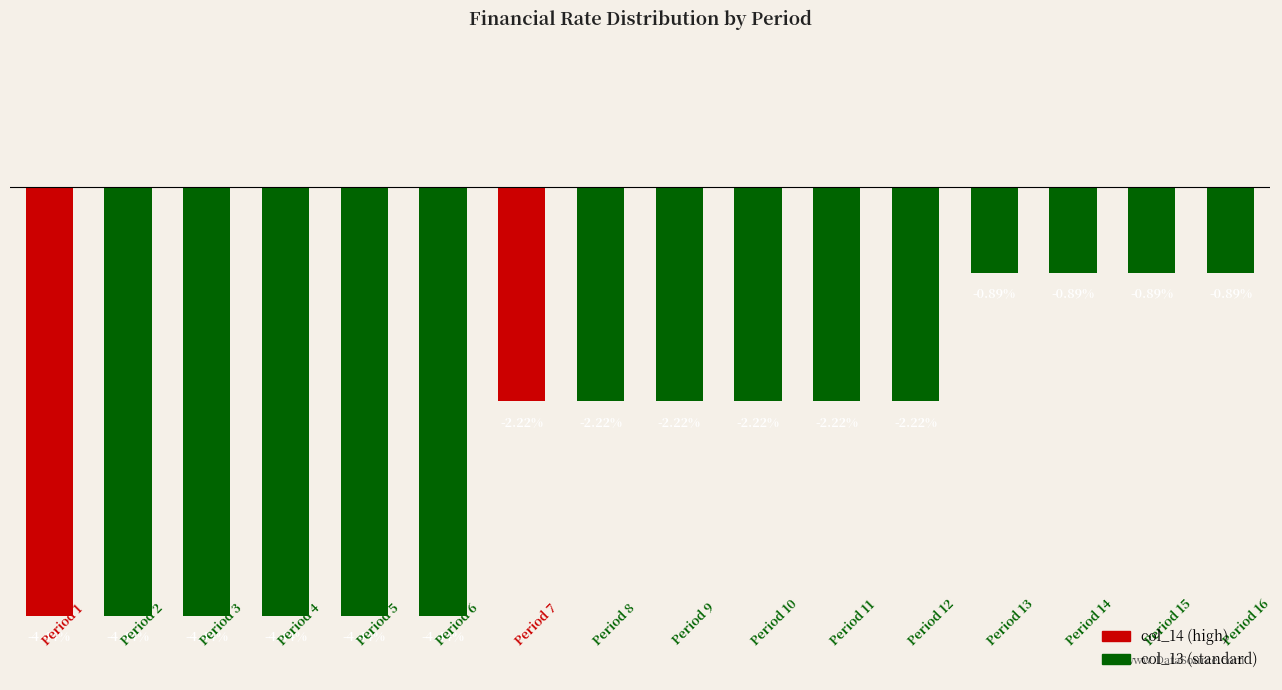

Does the chart contain any negative values?

Yes